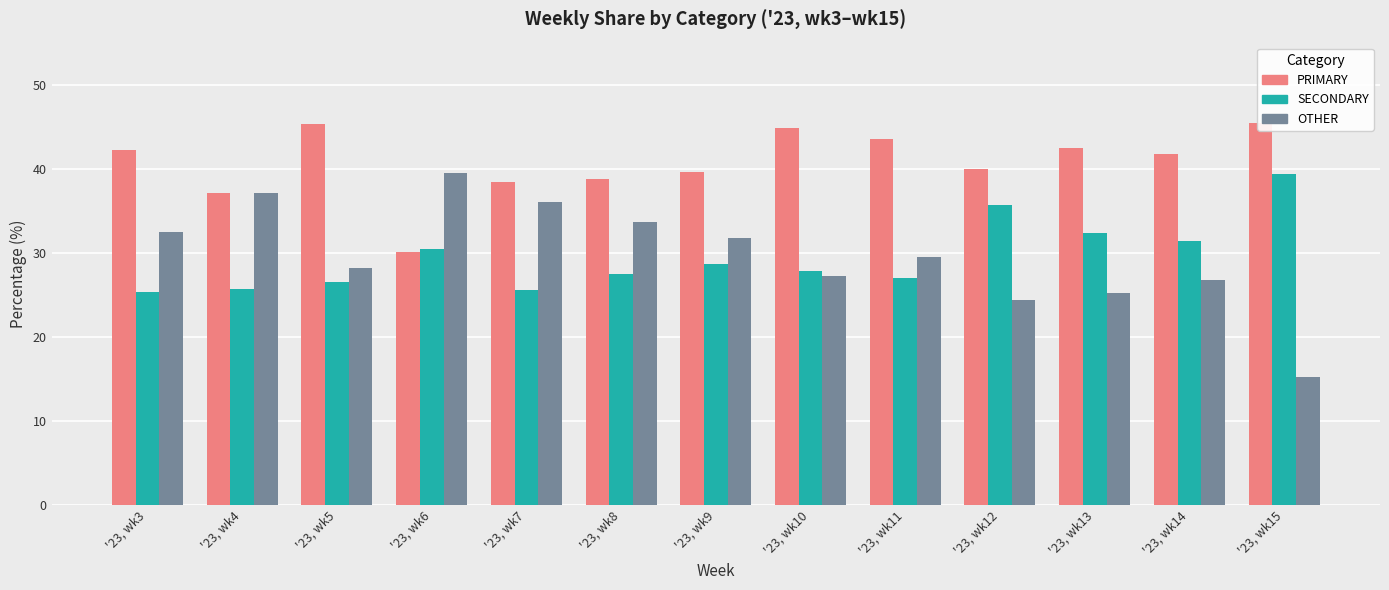

How many distinct data groups are displayed?

3